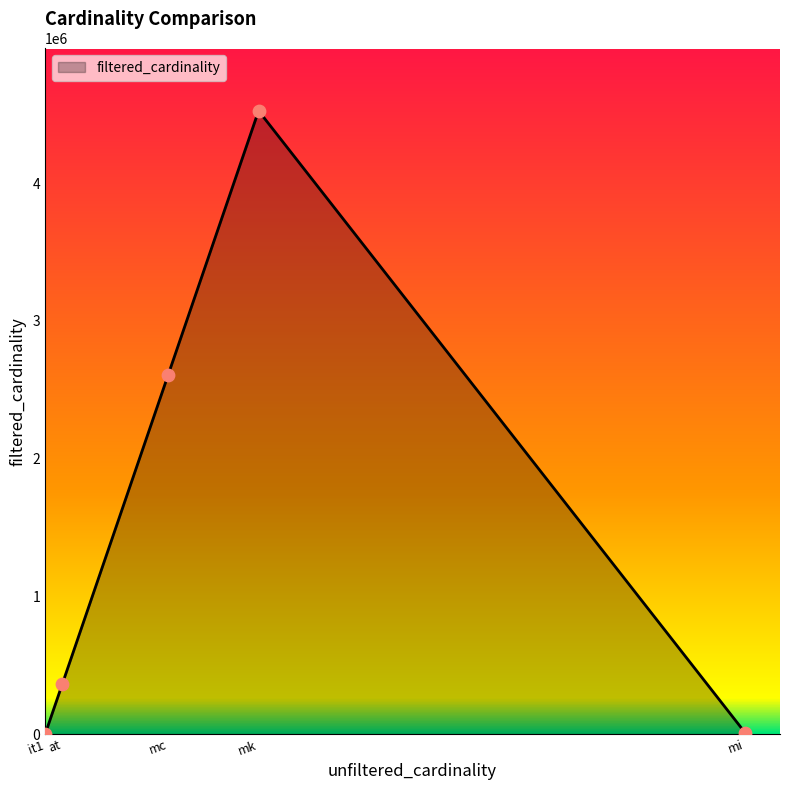

Approximately how many times larger is the value at mc compared to at?

7.2